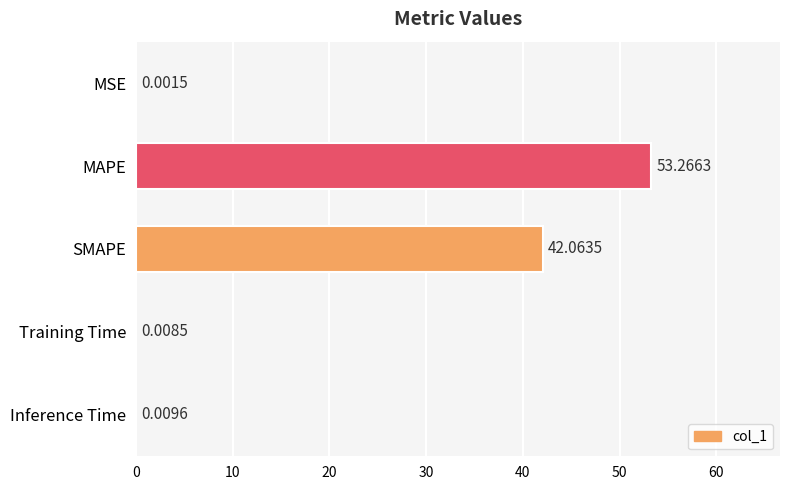

Where is the data nearest to the value 26?

SMAPE